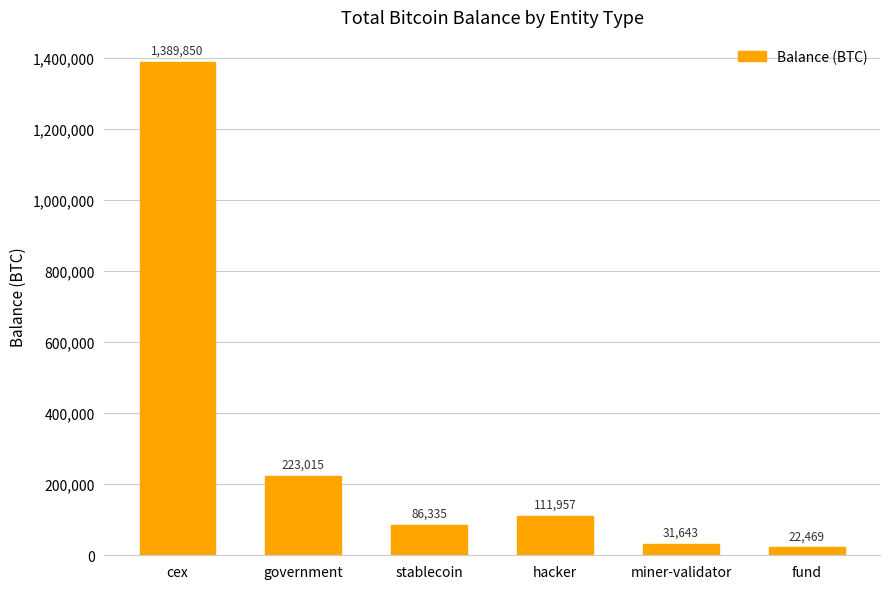

Where is the data nearest to the value 706159?

government